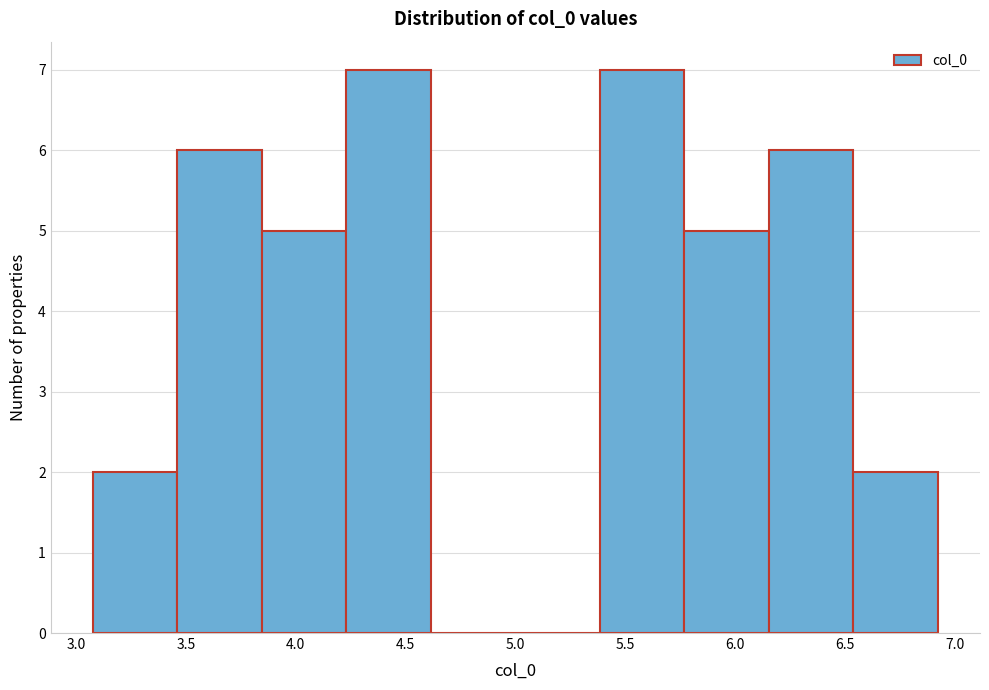

How tall is the bar that spans 6.55 to 6.90 on the x-axis? Neither the bar edges nor the heights are printed on the chart, so give them approximately, as read against the axes.

2